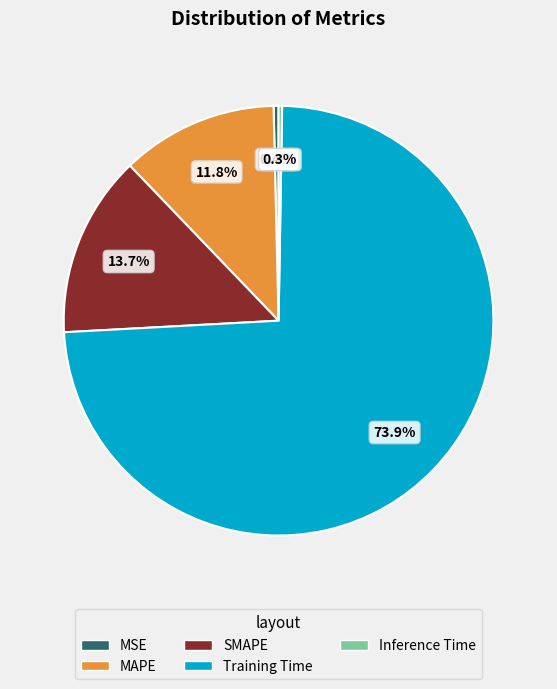

Which has a higher value, MAPE or SMAPE?

SMAPE